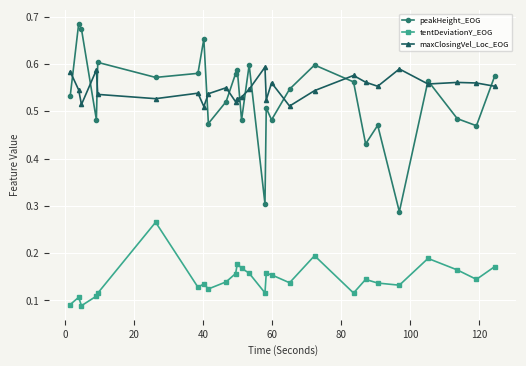

At how many categories does at least one series exceed 0?

27